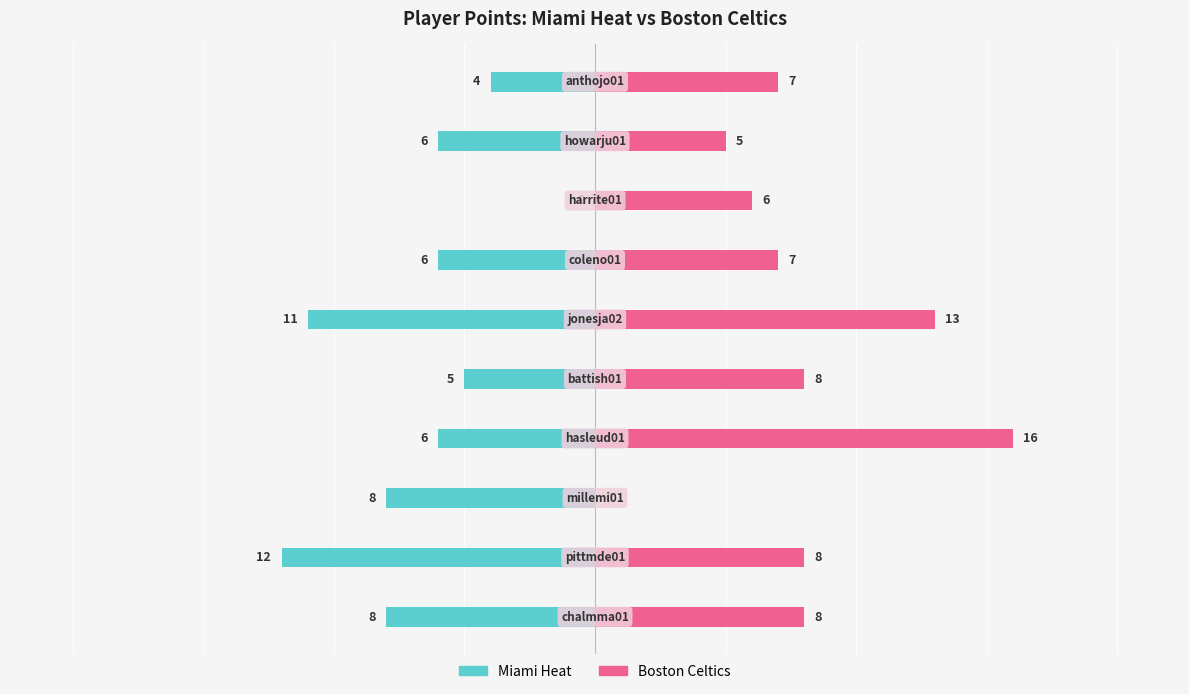

Which series changed the most between 2 and 4?

Boston Celtics